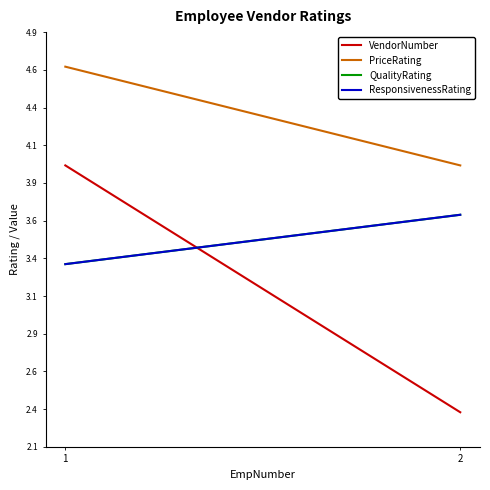

Reading right to left, what are all the values shown in this chart?

VendorNumber: 2=2.3	1=4.0
PriceRating: 2=4.0	1=4.7
QualityRating: 2=3.7	1=3.3
ResponsivenessRating: 2=3.7	1=3.3